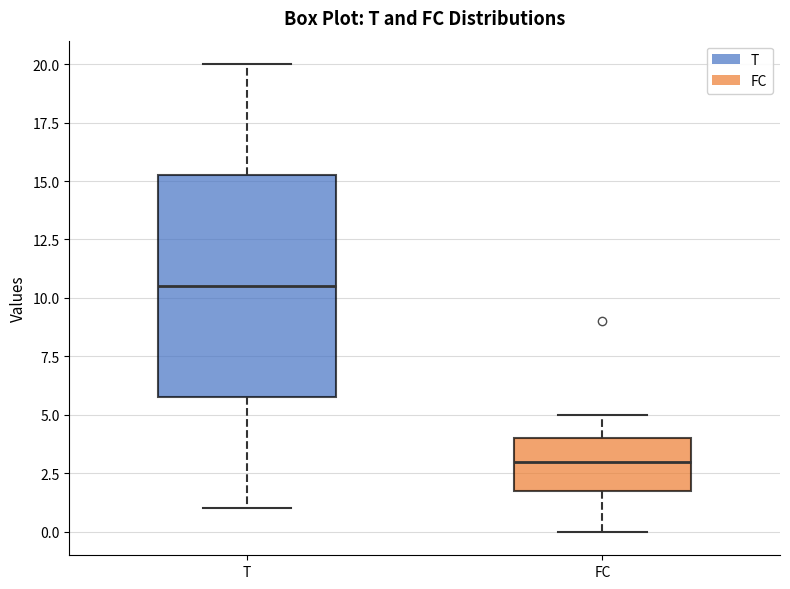

Where is the lower edge of the box for T on the y-axis? The values are not printed on the chart, so give them approximately, as read against the axis.

6.0